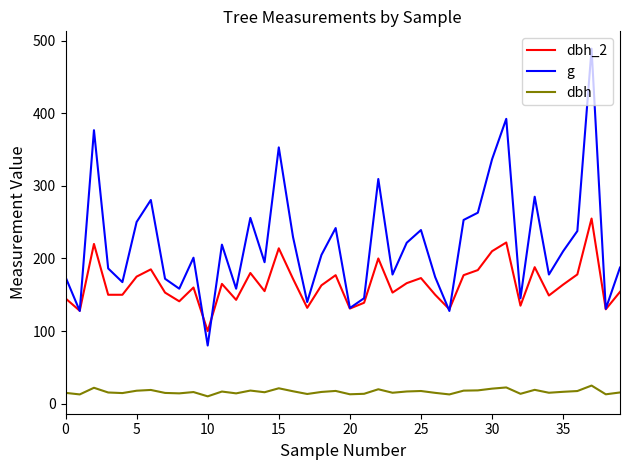

Which series has the largest total across all categories?

g